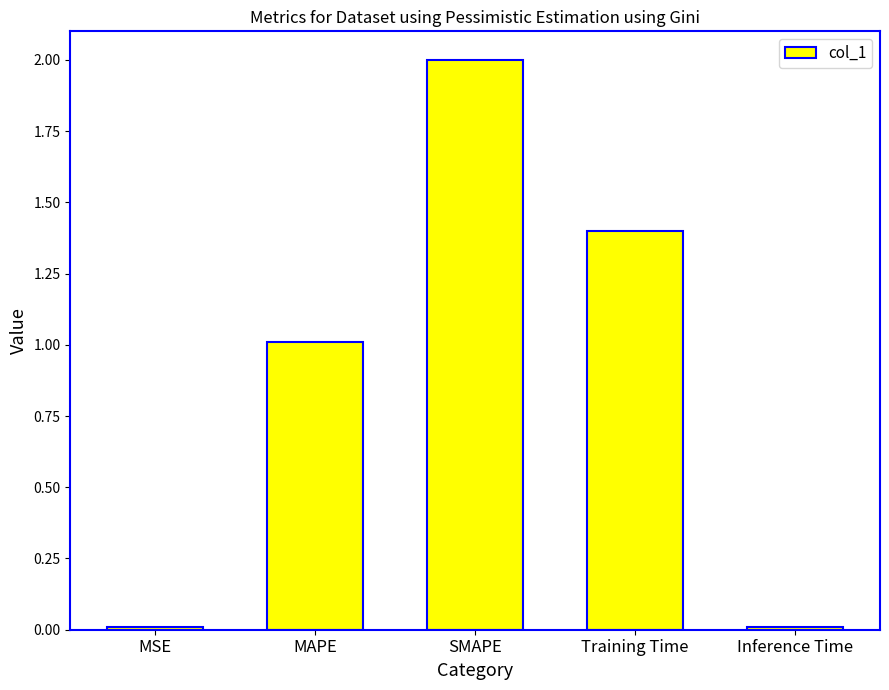

What is the ratio of the value at Training Time to the value at MAPE?

1.4